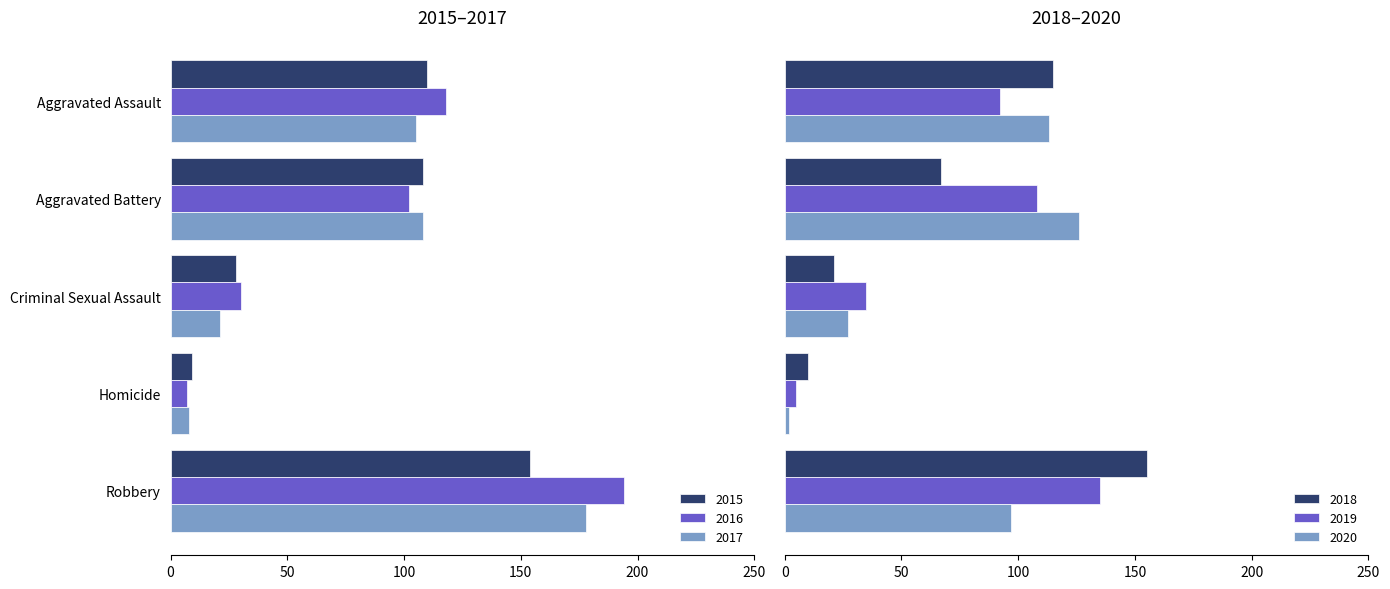

List the series in order of their peak value, highest first.

2016, 2017, 2018, 2015, 2019, 2020